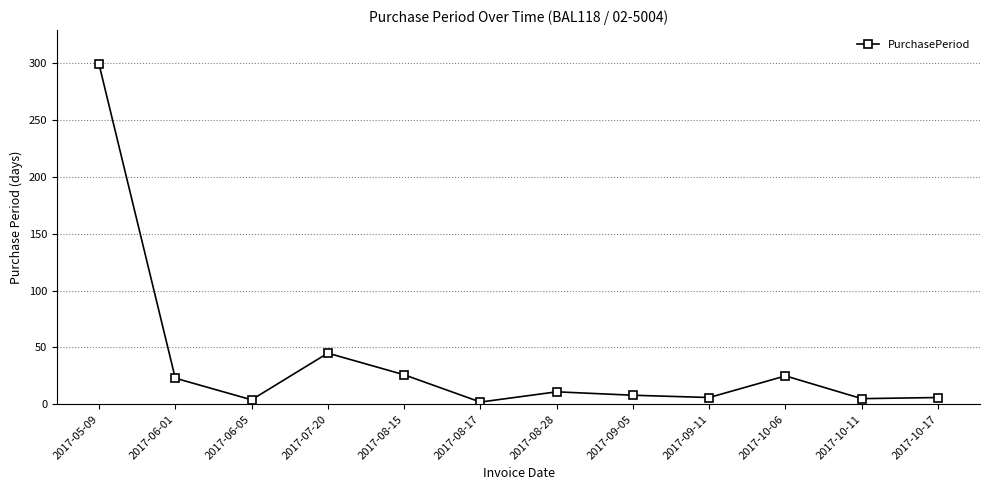

What is the difference between the maximum and minimum values?

297